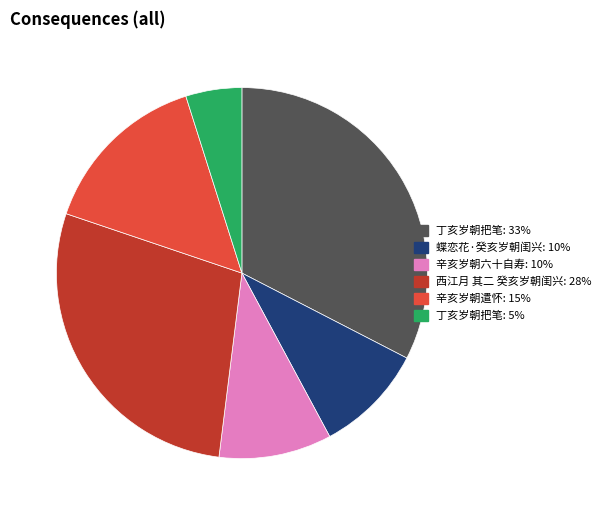

Is there a majority slice in this chart?

No